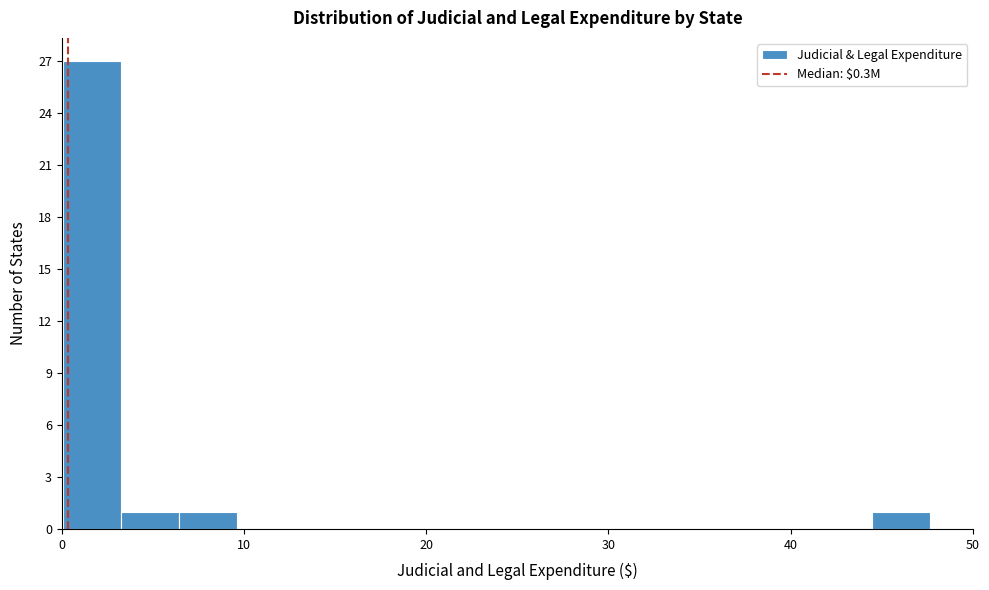

Around what value on the x-axis is the tallest bar? Give the approximate position of its centre, as read against the axis.

2